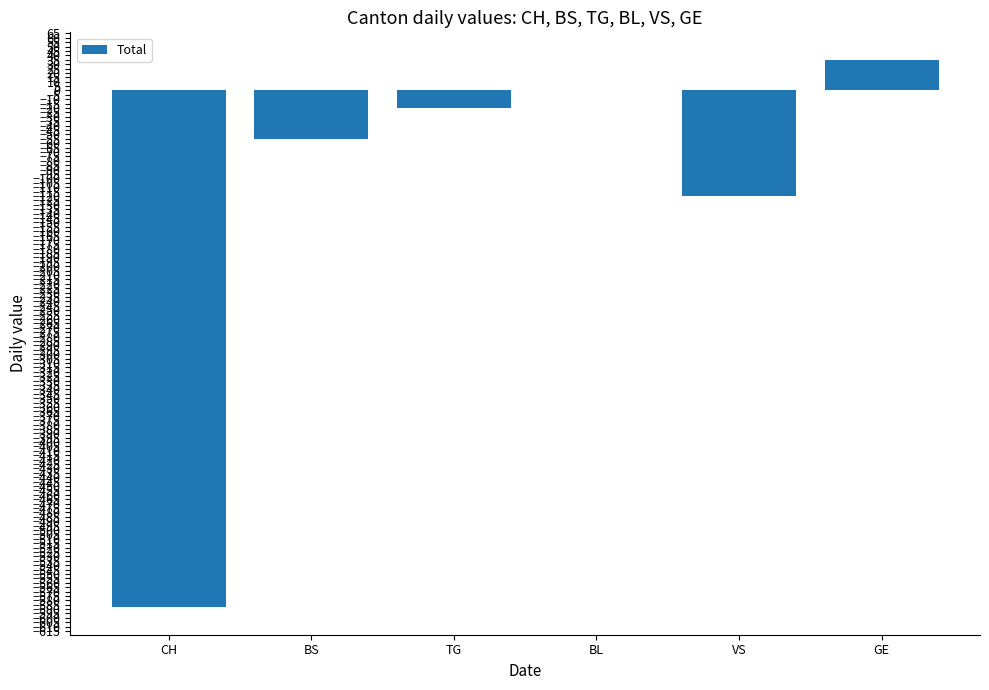

Is it true that the value at BL is 405?

False